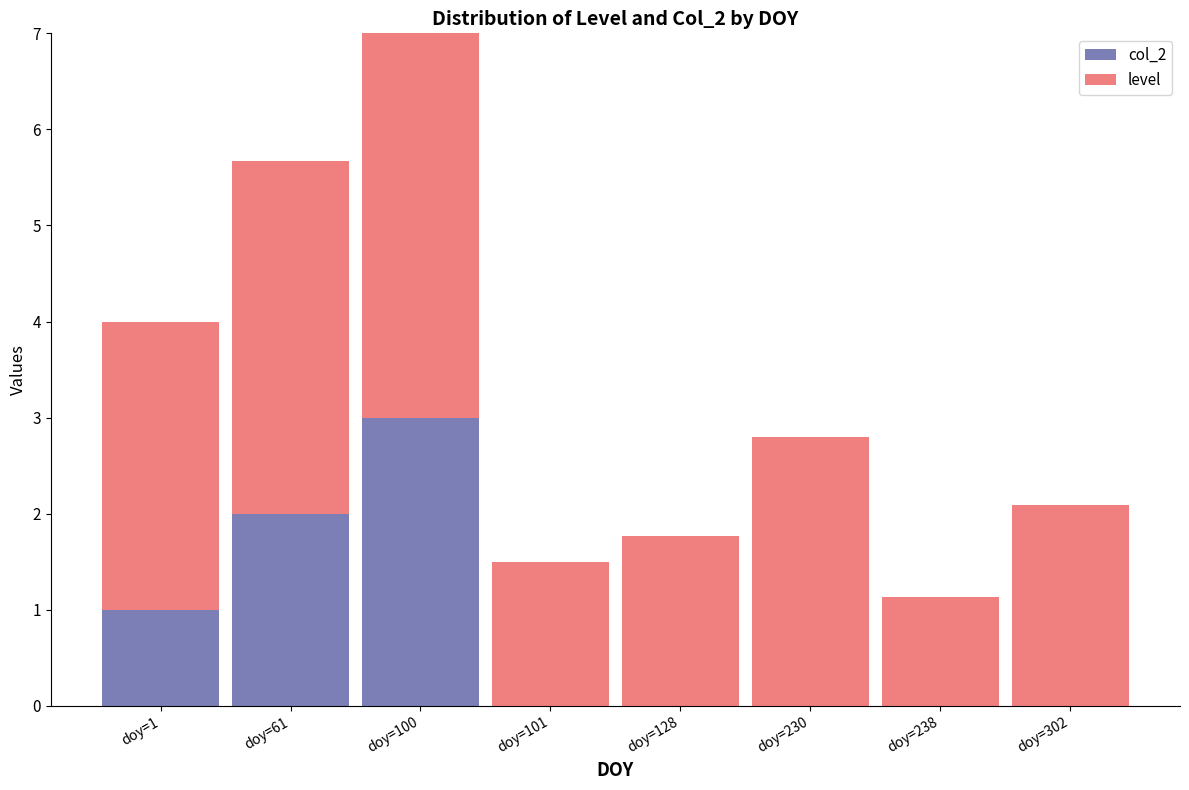

How many series are shown in this chart?

2